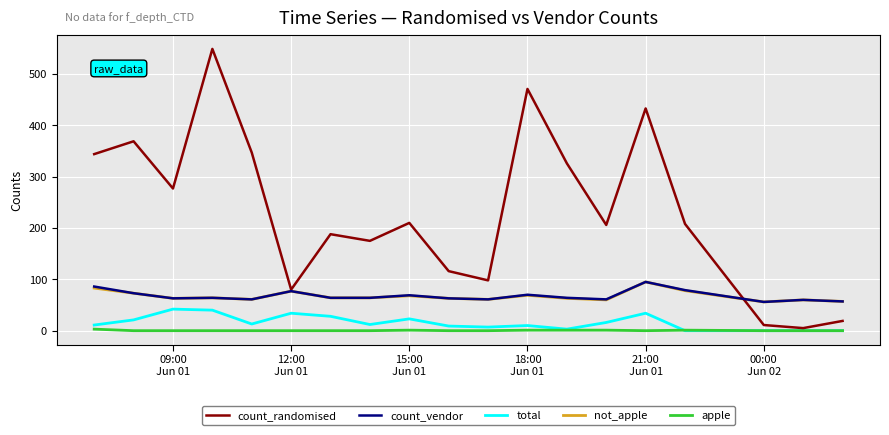

Which series has the widest spread of values?

count_randomised